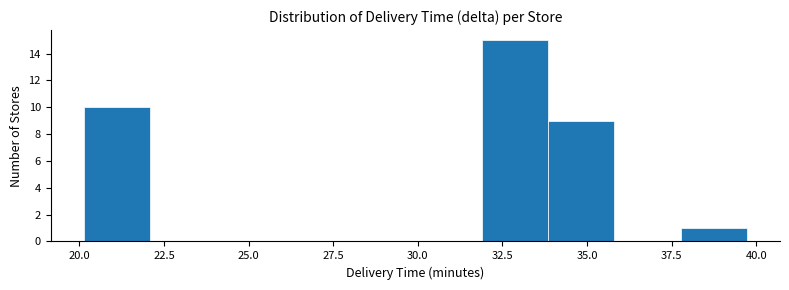

Around what value on the x-axis is the tallest bar? Give the approximate position of its centre, as read against the axis.

33.0